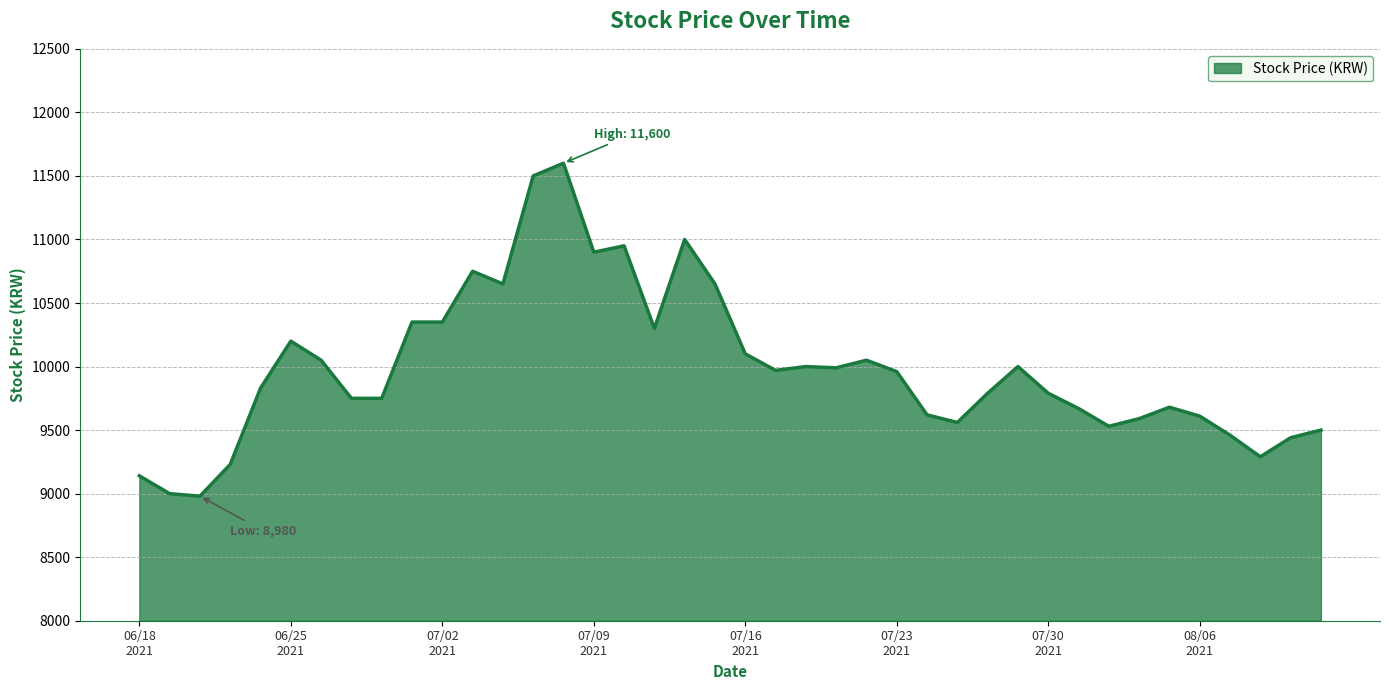

What is the difference between the maximum and minimum values?

2620